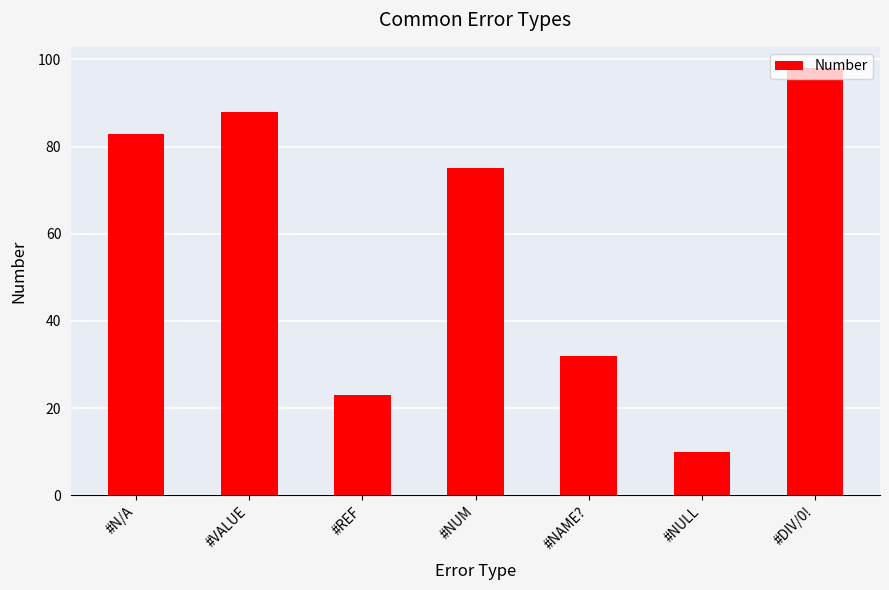

Reading left to right, what are all the values shown in this chart?

#N/A=83	#VALUE=88	#REF=23	#NUM=75	#NAME?=32	#NULL=10	#DIV/0!=98